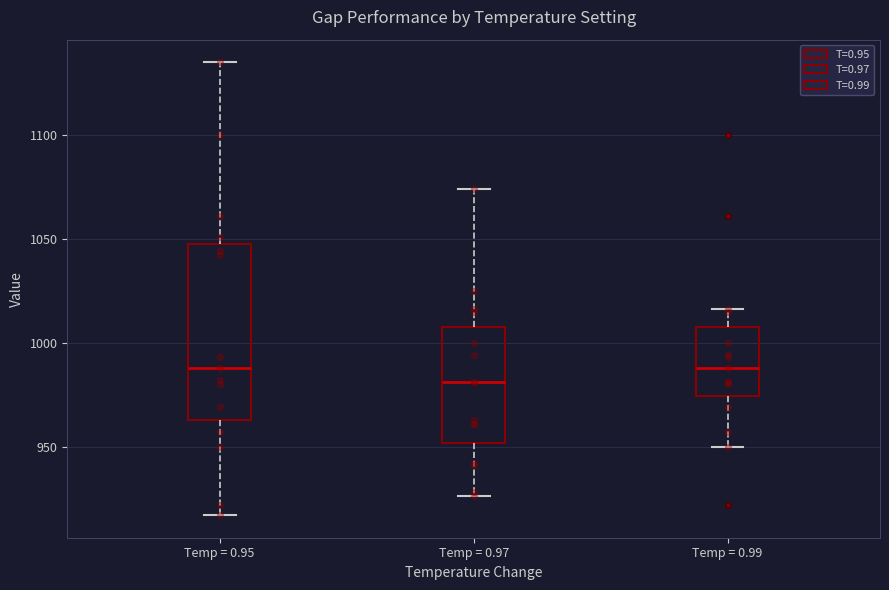

Reading left to right, read every box against the y-axis: the position of its median line, the range the box covers, and the ends of its whiskers. The values are not printed on the chart, so give them approximately, as read against the axis.

Temp = 0.95: median 990, box 965 to 1050, whiskers 915 to 1135
Temp = 0.97: median 980, box 950 to 1010, whiskers 925 to 1075
Temp = 0.99: median 990, box 975 to 1010, whiskers 950 to 1015